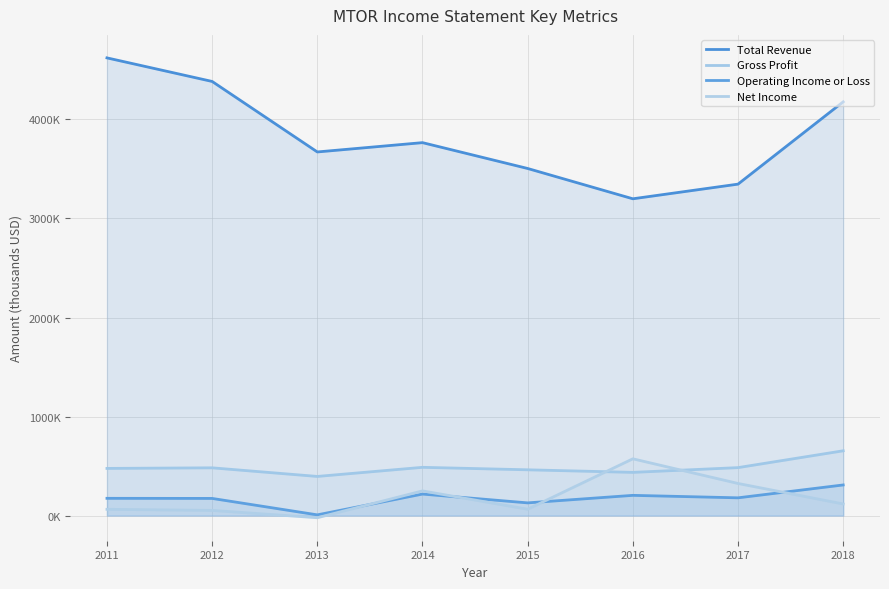

What is the minimum value shown in the chart?

-22000